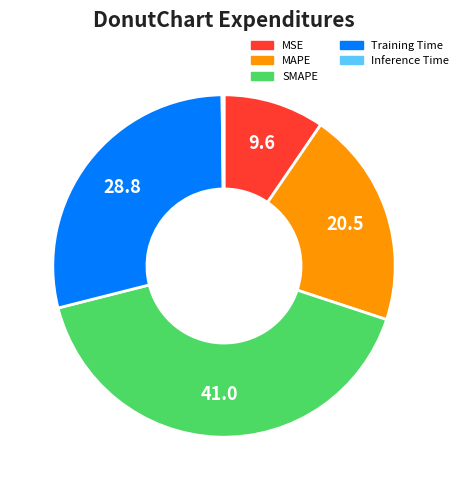

The MAPE slice represents 21% of the pie. True or false?

True